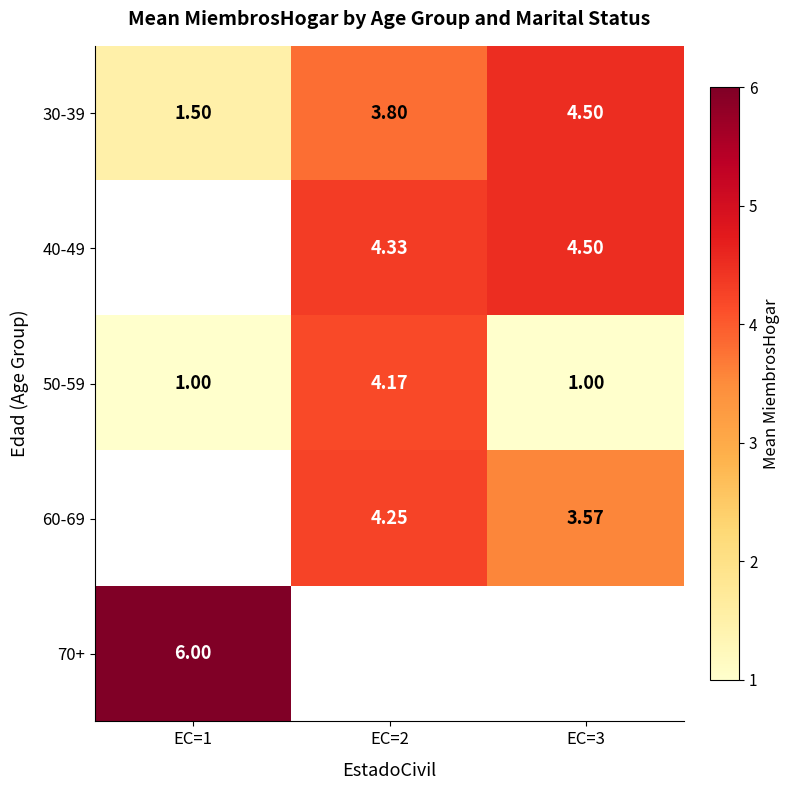

True or false: 30-39 has a value of 1.5 at EC=1.

True